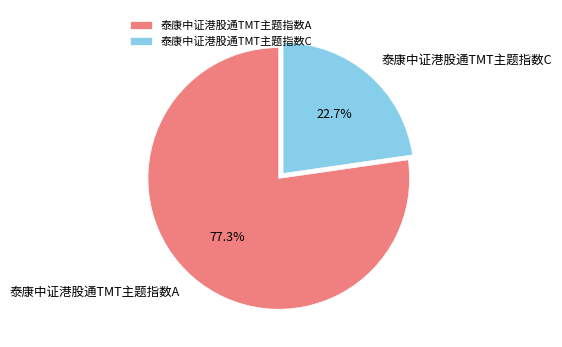

Between 泰康中证港股通TMT主题指数C and 泰康中证港股通TMT主题指数A, which is larger?

泰康中证港股通TMT主题指数A